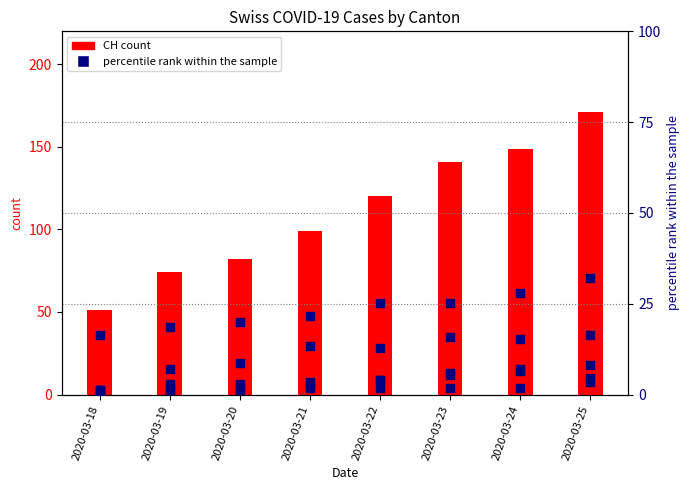

Which series reaches the minimum Y coordinate?

ZH (pct rank)